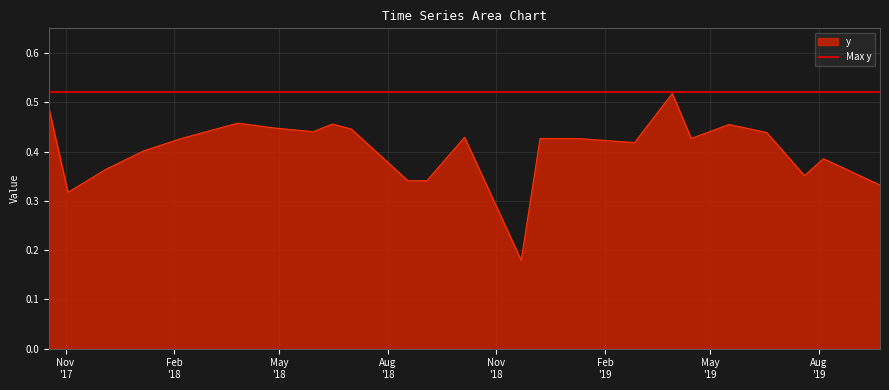

How many points are higher than both their immediate neighbors (excluding endpoints)?

6